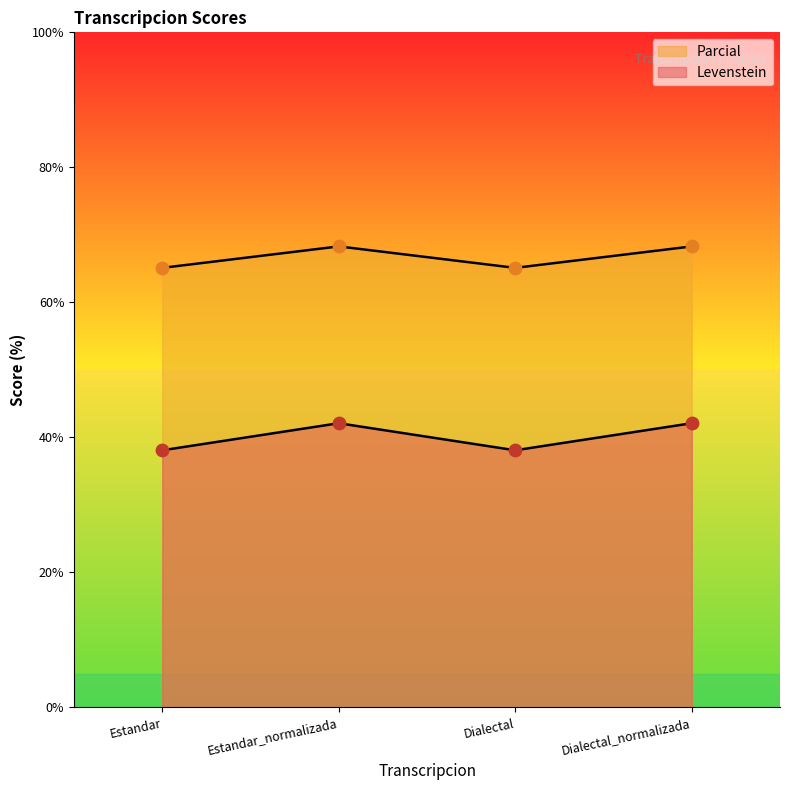

What is the total value across all series at Dialectal?

103.2